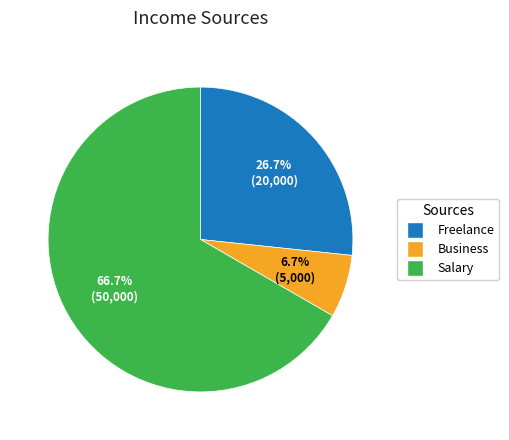

Which slice is the smallest?

Business